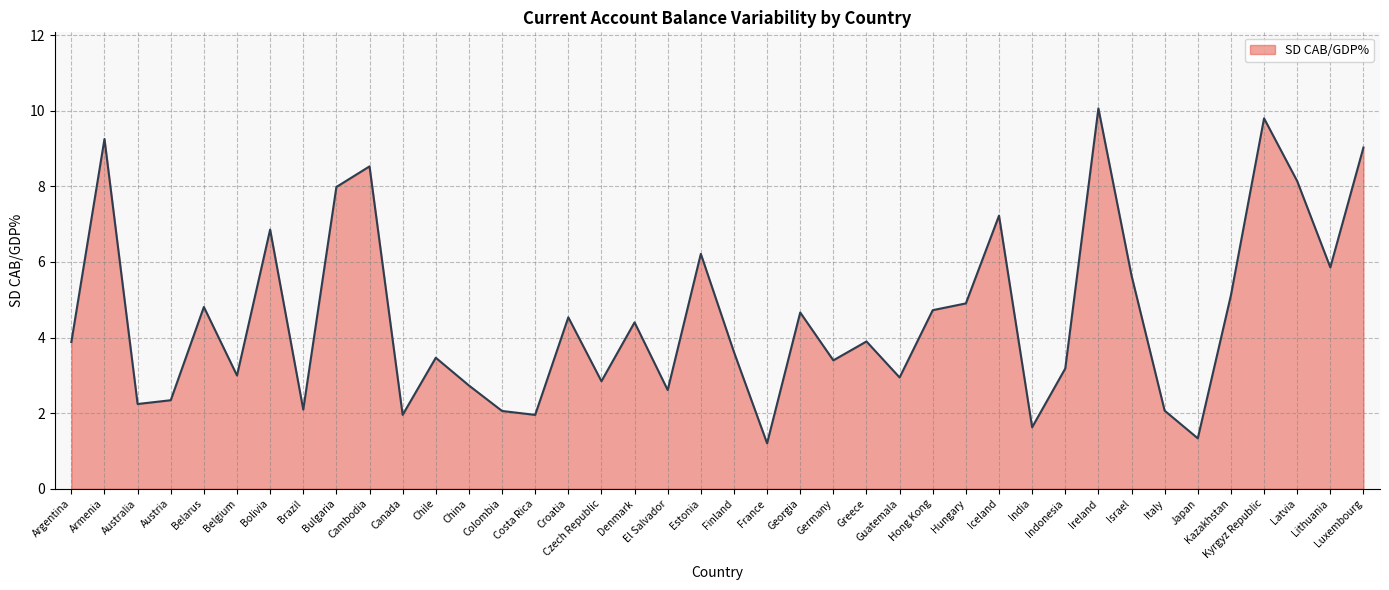

Which has a higher value, Argentina or Croatia?

Croatia